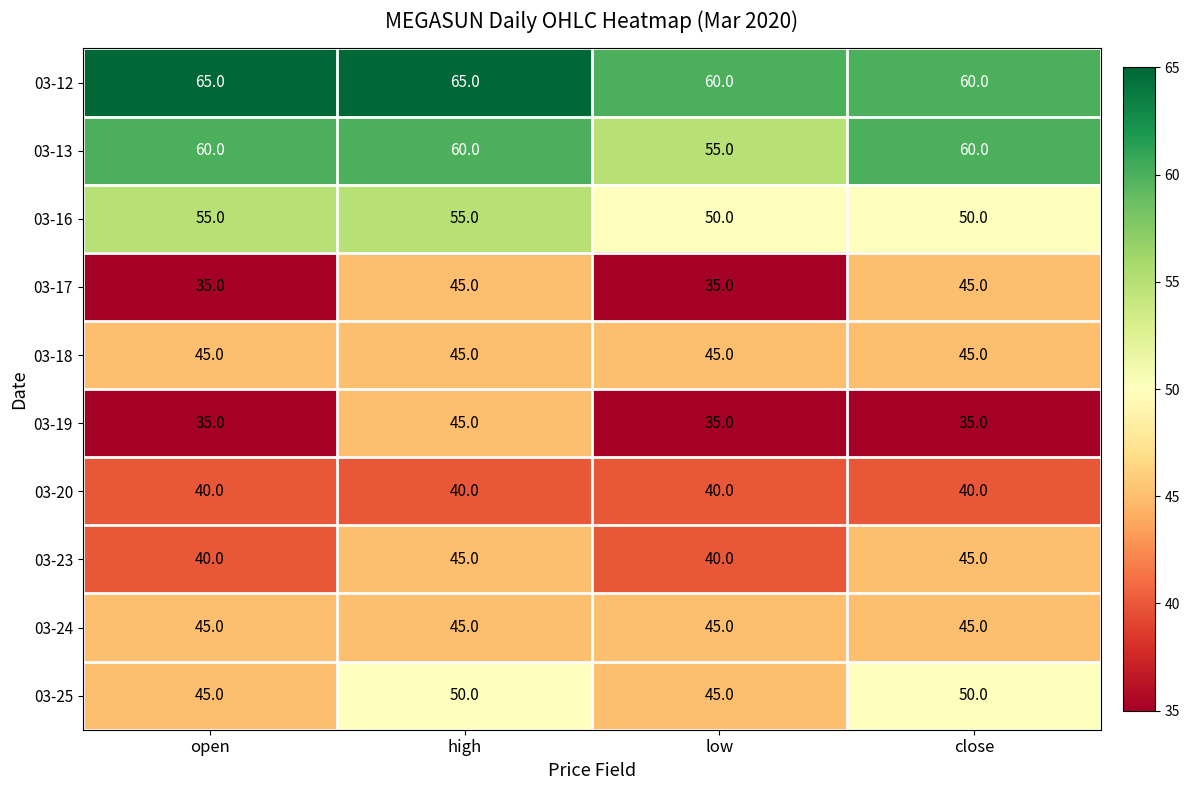

The 03-19 series shows 35 at low. True or false?

True